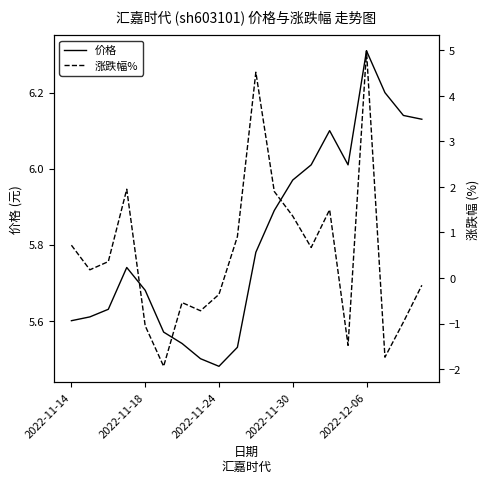

What is the total value across all series at 9?

6.4